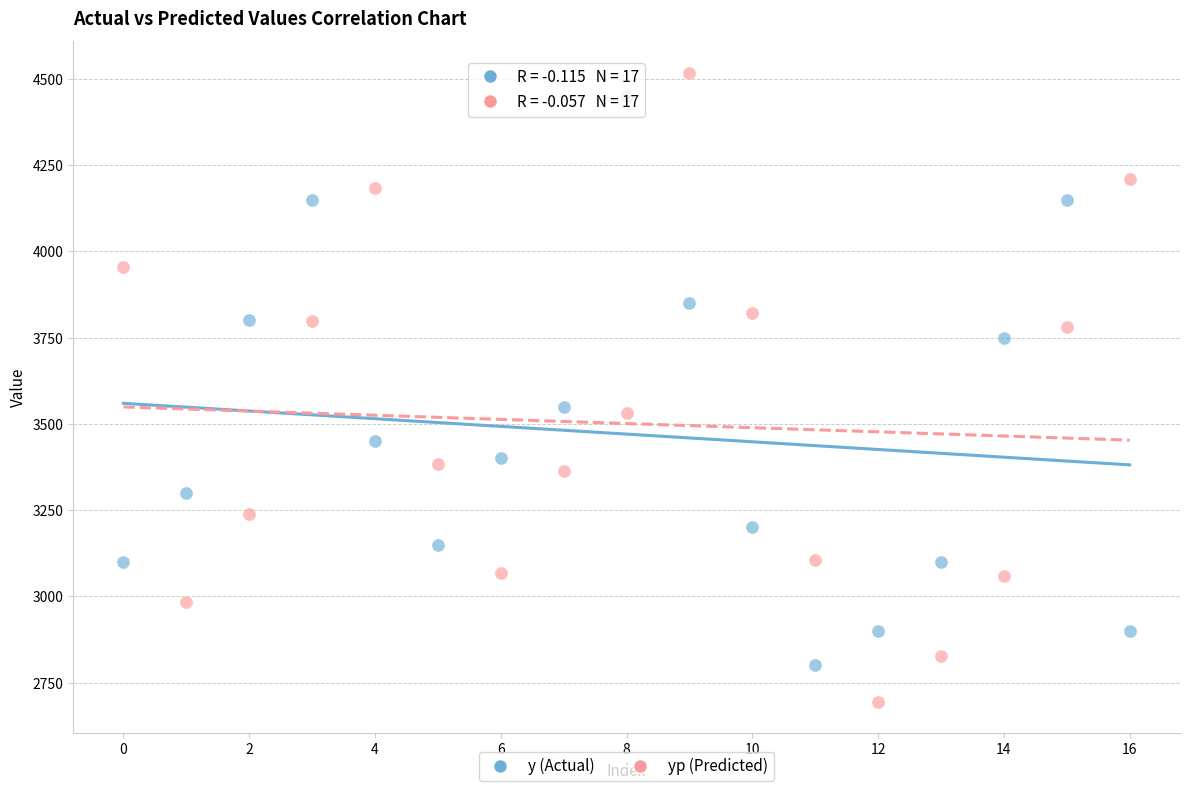

What are all the series names shown in the legend?

y (Actual), yp (Predicted)